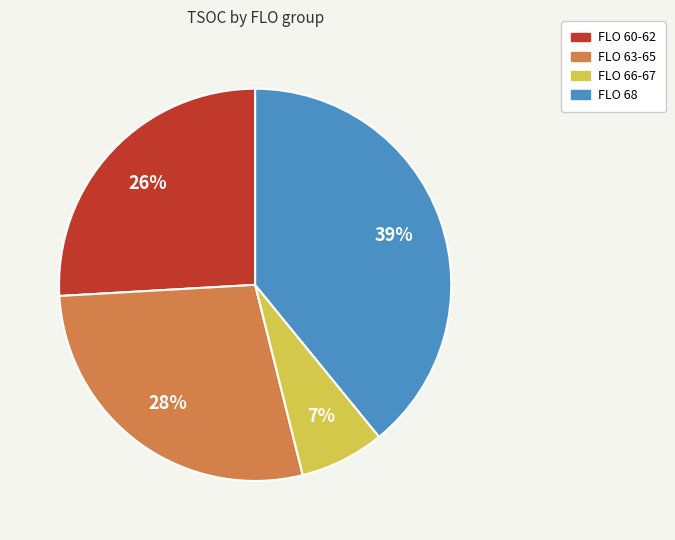

Is there any slice that represents more than half of the pie?

No